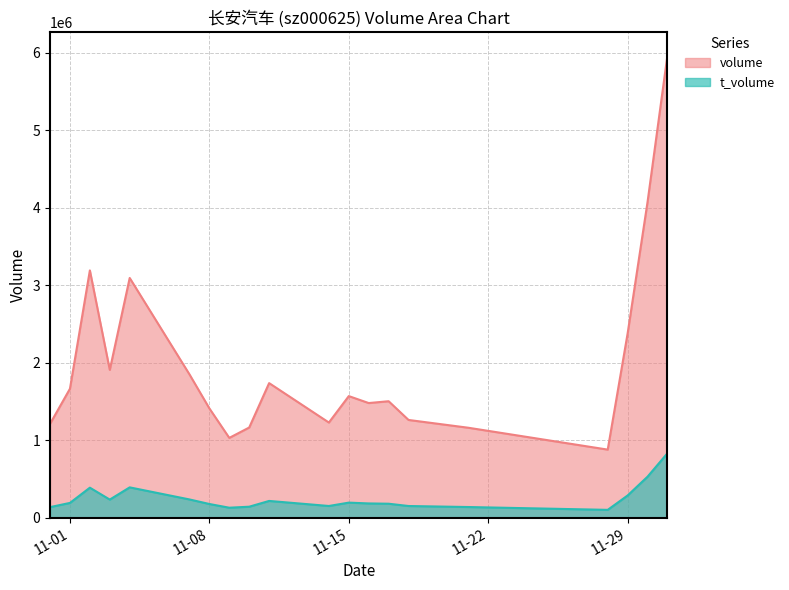

True or false: t_volume and volume intersect in this chart.

False